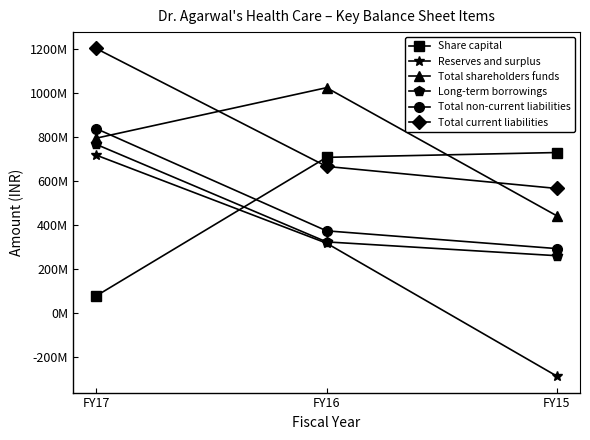

Which series has the widest spread of values?

Reserves and surplus